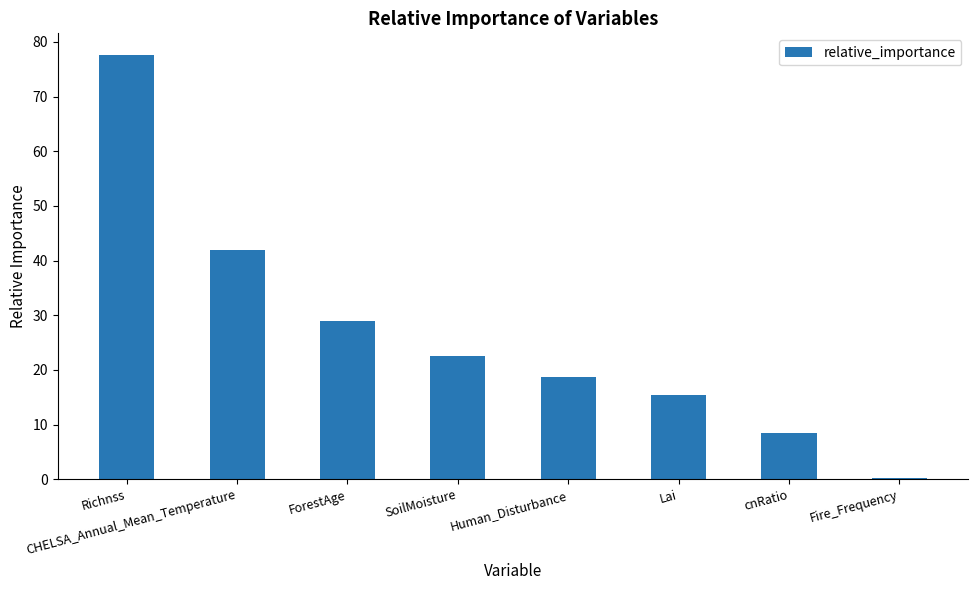

What position from the right is Fire_Frequency?

1